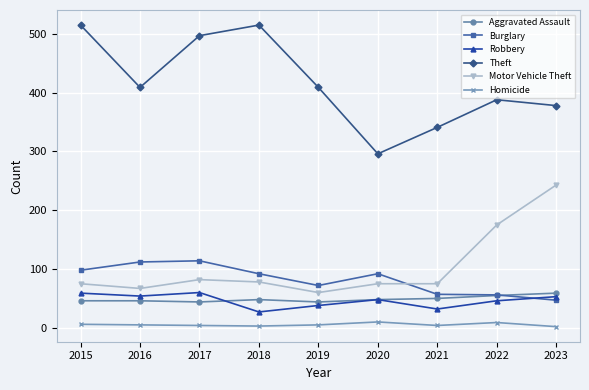

What is the sum of the Homicide values at 2017 and 2020?

14